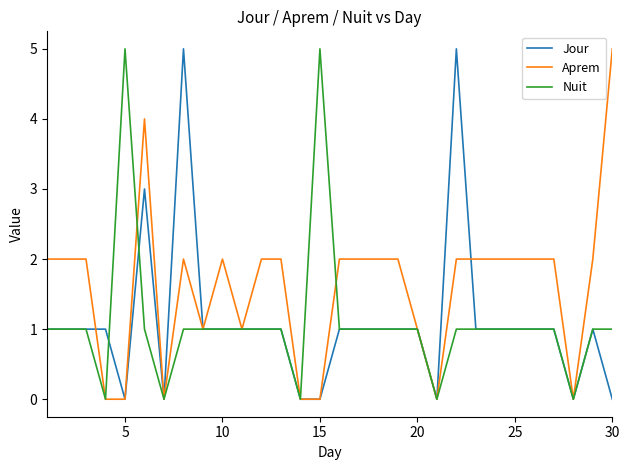

Which series has the largest total across all categories?

Aprem